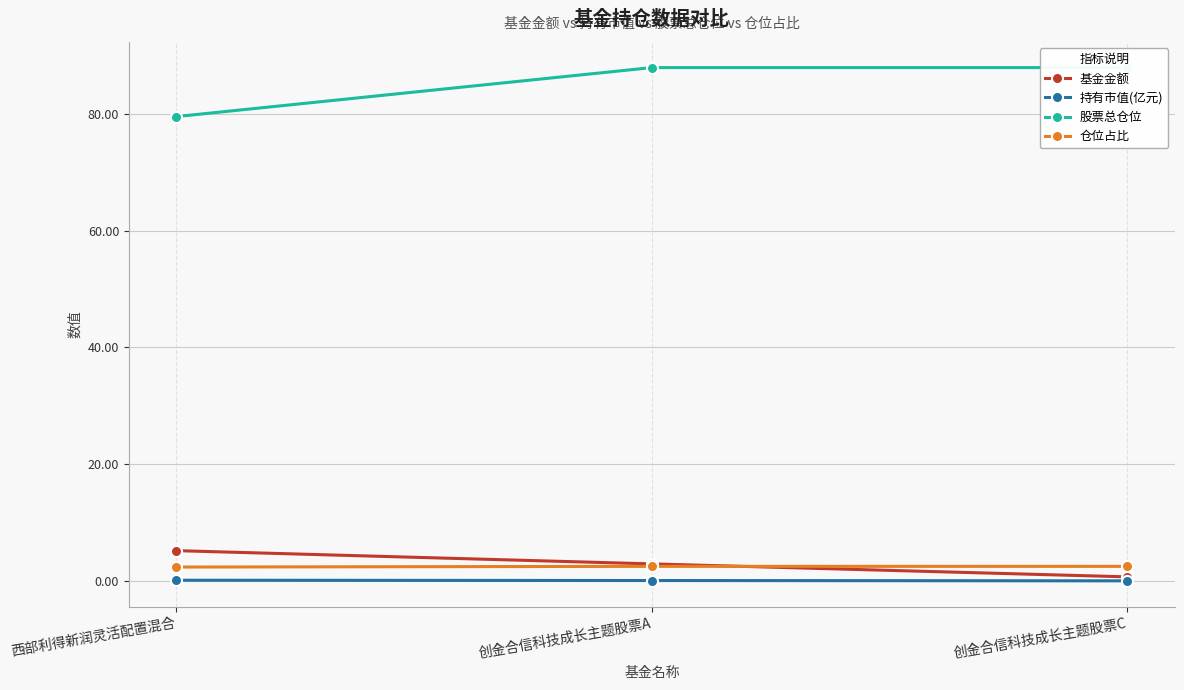

How many values in the 基金金额 series are below 2?

1